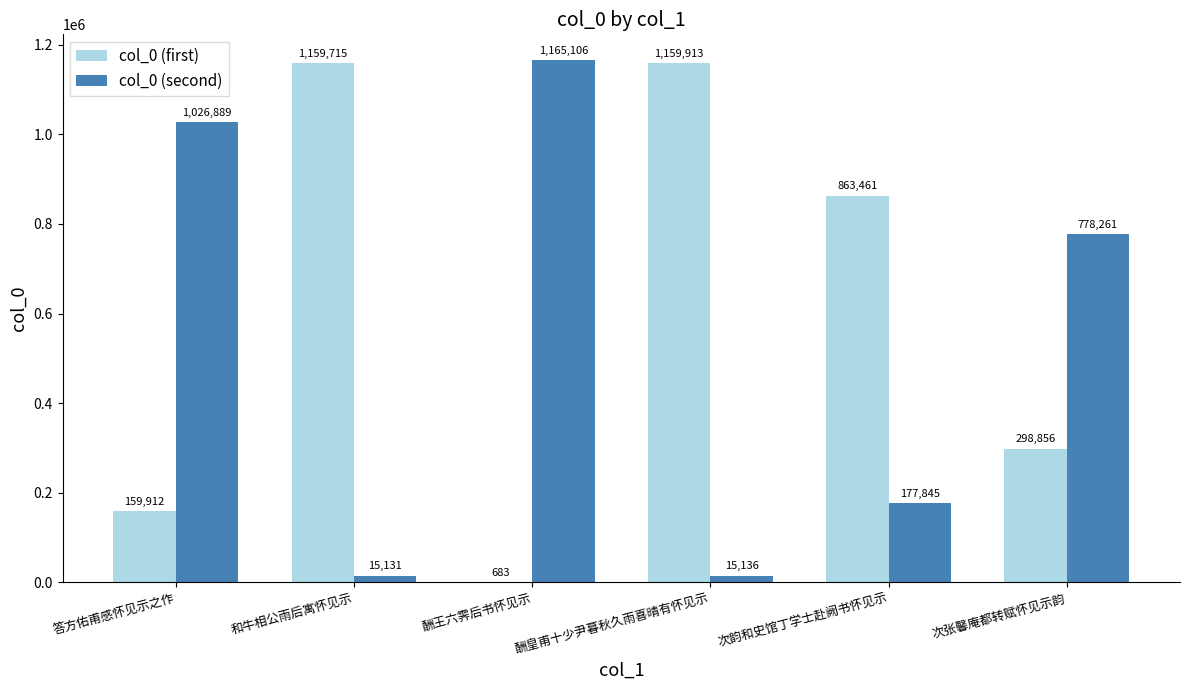

True or false: col_0 (first) has a value of 1883817 at 酬皇甫十少尹暮秋久雨喜晴有怀见示.

False